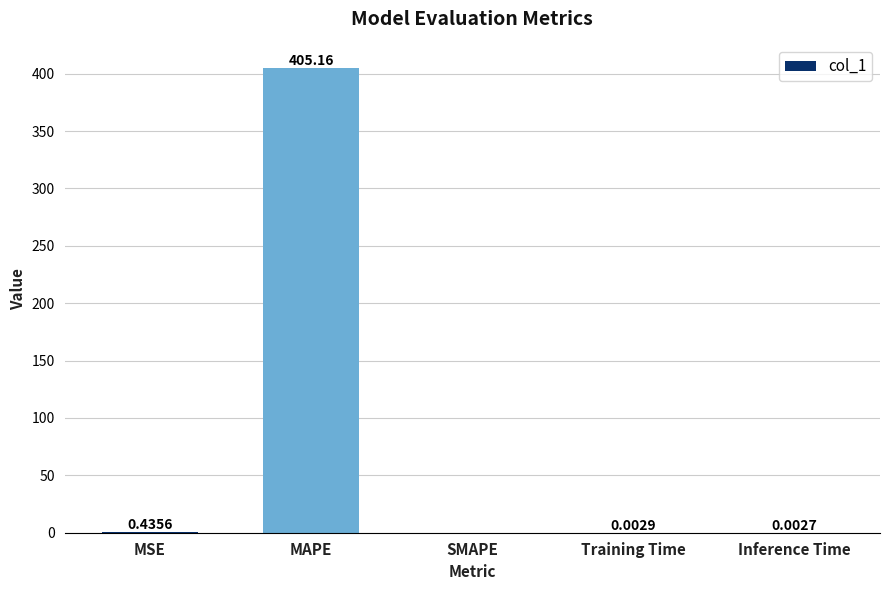

What is the change in value from MSE to Inference Time?

-0.4